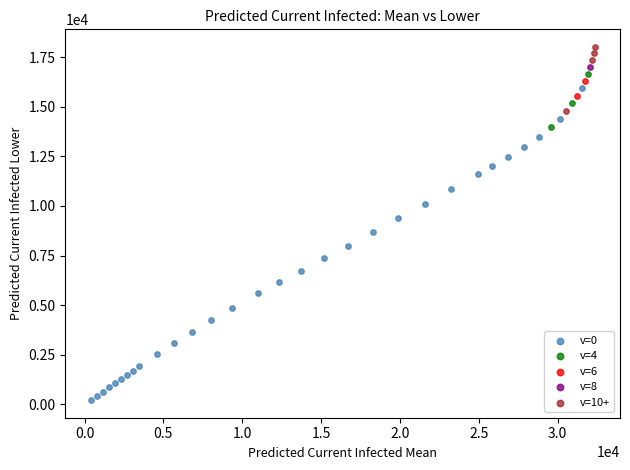

What are all the series names shown in the legend?

v=0, v=4, v=6, v=8, v=10+